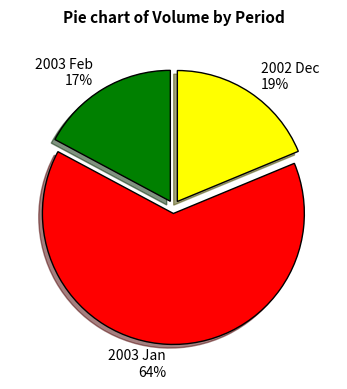

Is it true that 2002 Dec is 19% of the pie?

True